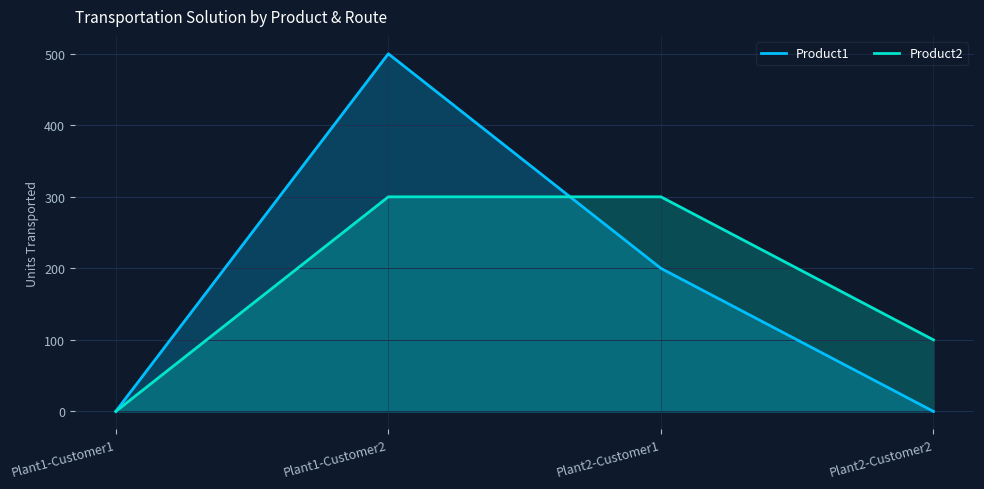

True or false: Product2 has more than 0 points higher than both neighbors.

False